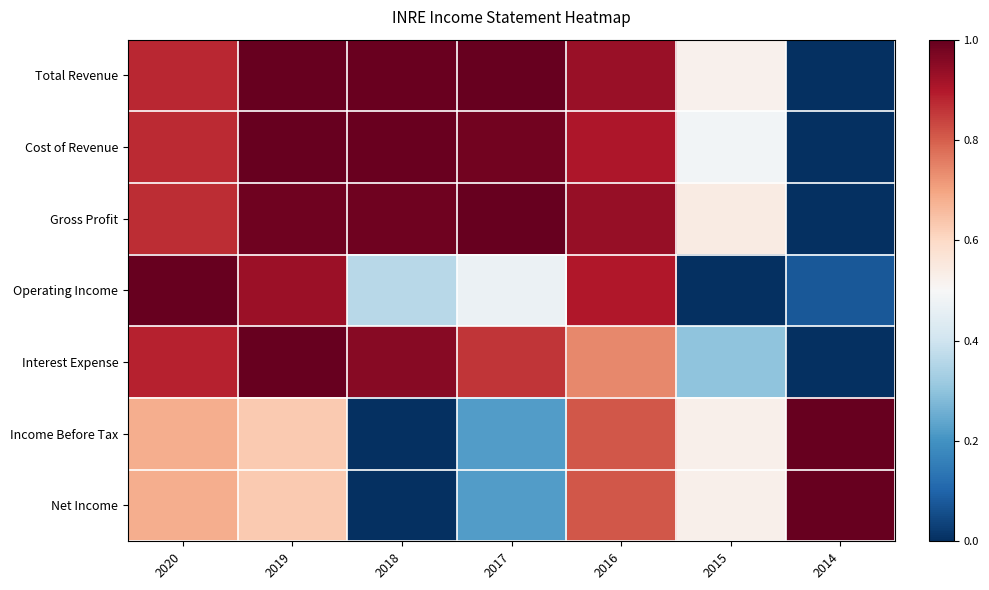

At which category does the chart reach its peak across all series?

2017